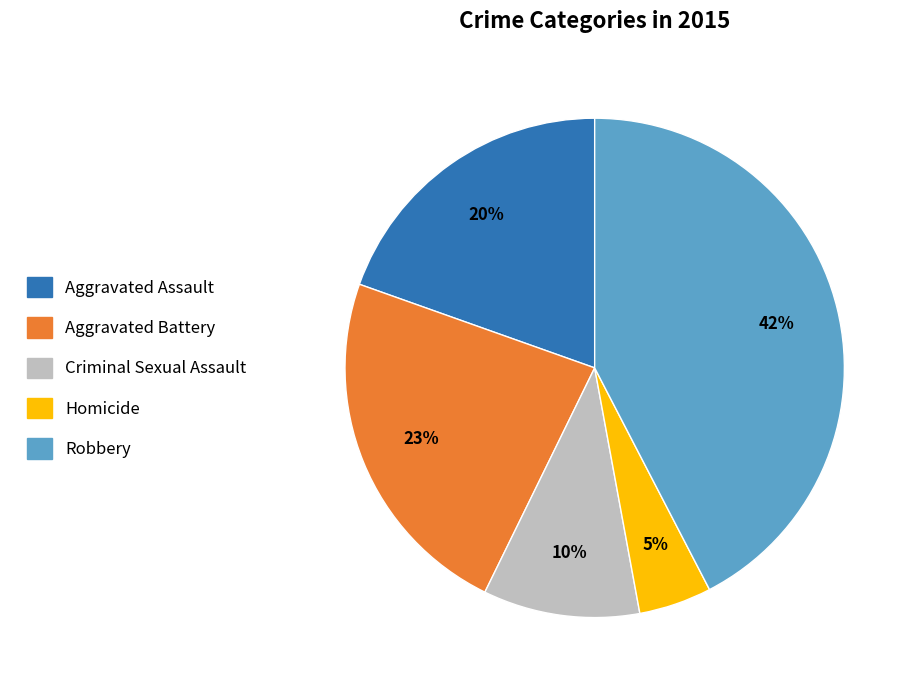

Between Homicide and Robbery, which is larger?

Robbery